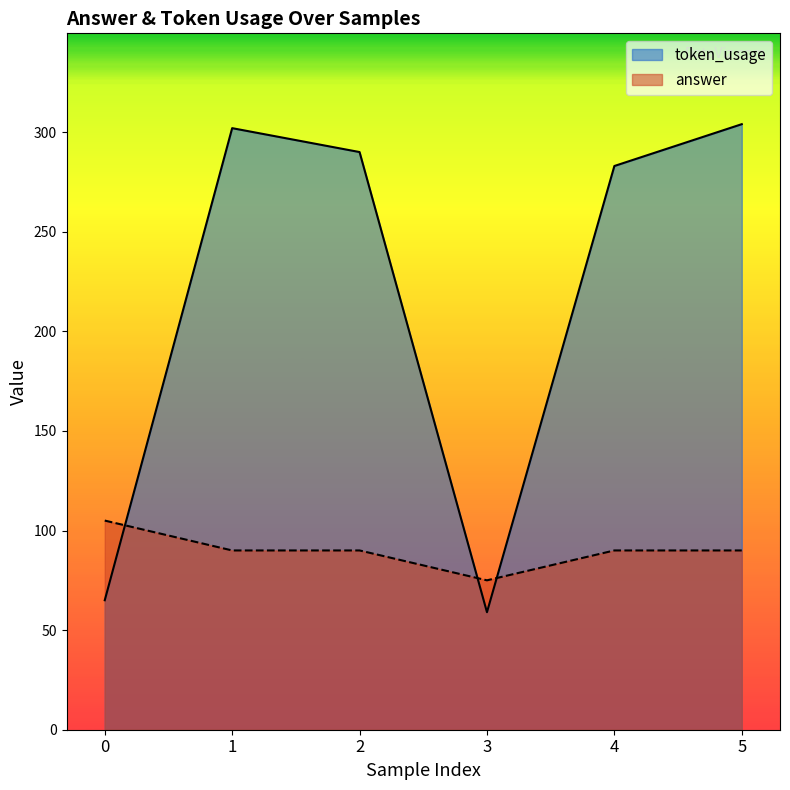

Reading left to right, transcribe all the data shown in this chart.

token_usage: 0=65	1=302	2=290	3=59	4=283	5=304
answer: 0=105	1=90	2=90	3=75	4=90	5=90